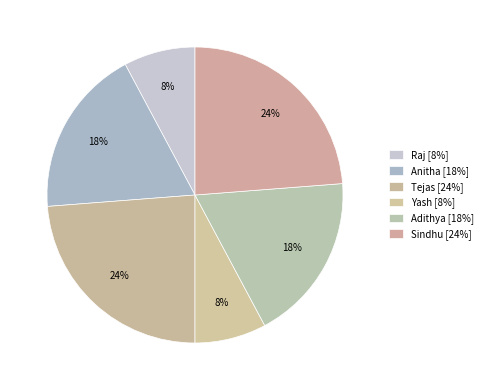

What is the smallest slice in the pie chart?

Raj